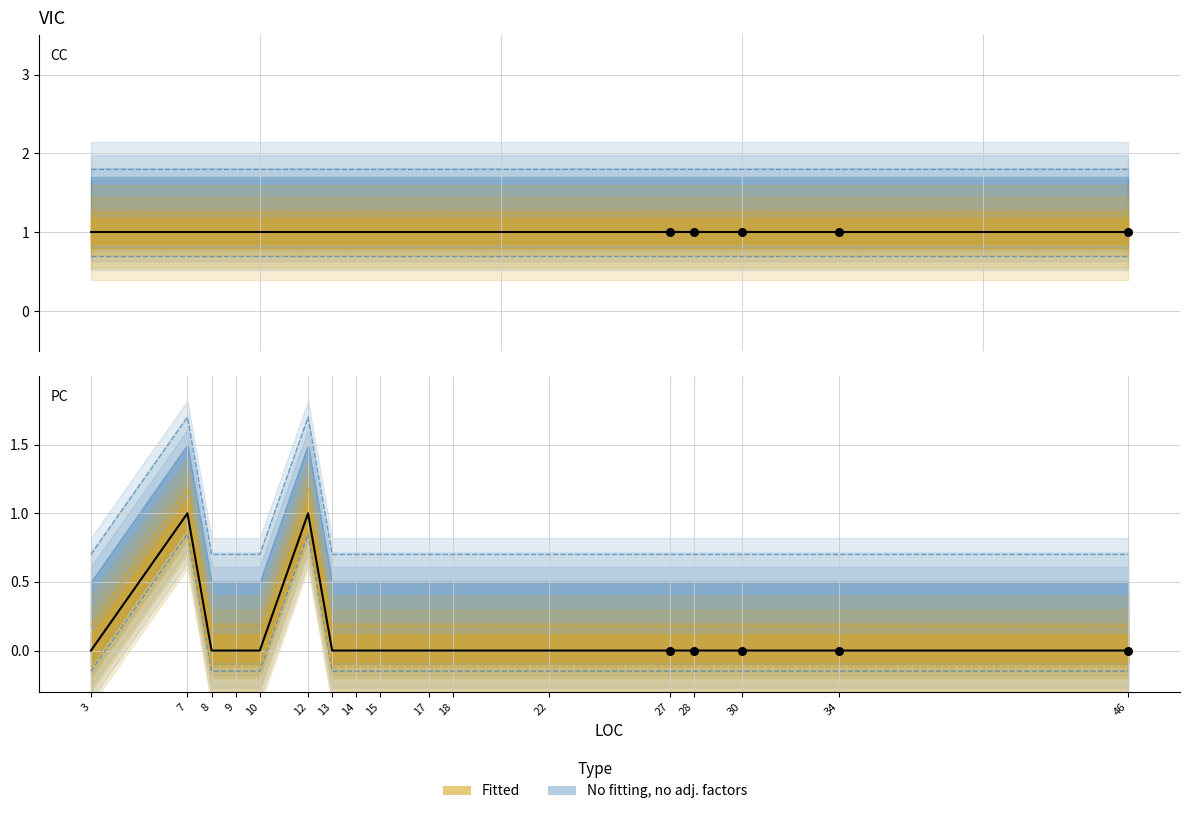

Which has a higher value, 13 or 15?

13